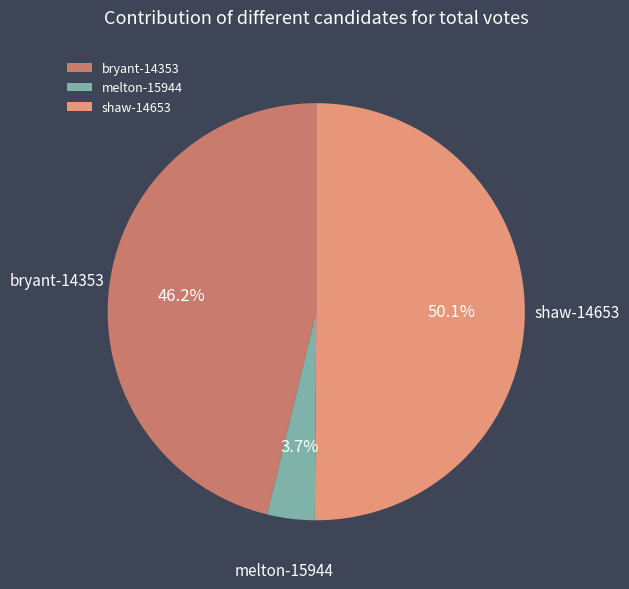

Does melton-15944 account for over 50% of the chart?

No